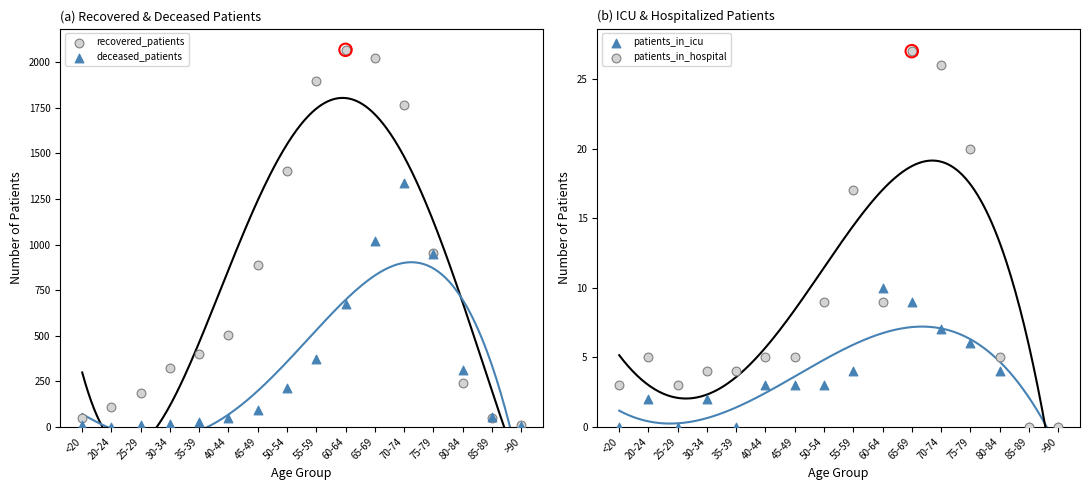

Which series has the largest total across all categories?

recovered_patients